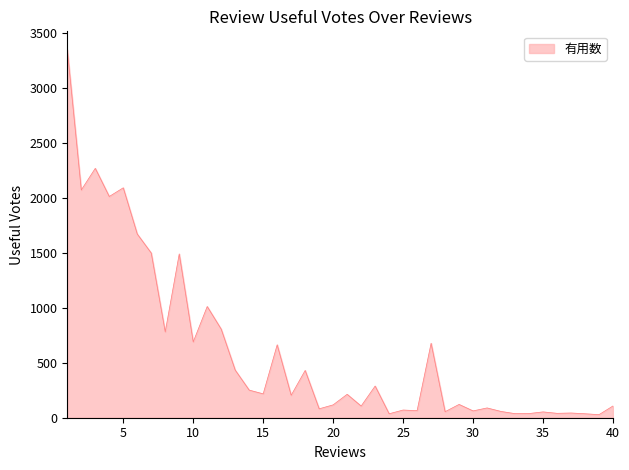

What is the difference between the maximum and minimum values?

3317